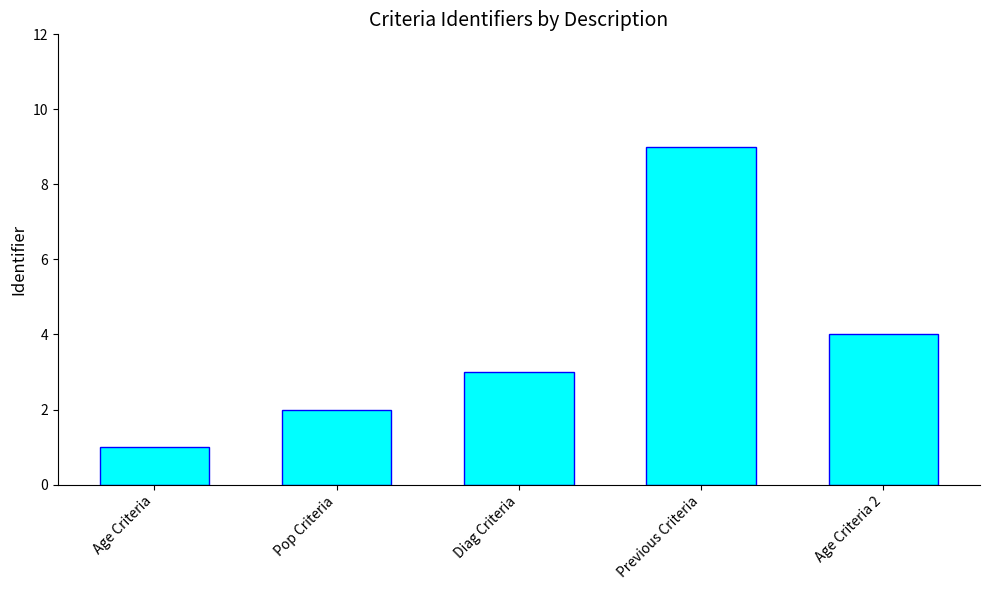

What is the greatest value displayed?

9